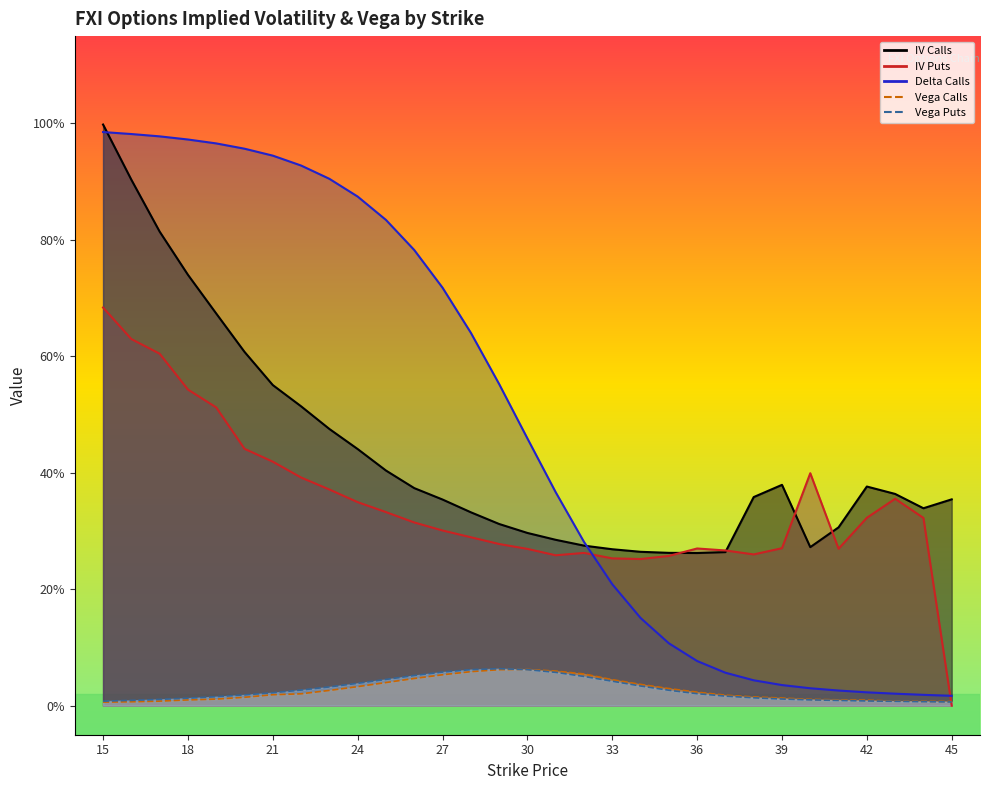

How many interior local peaks does the iv_puts series have?

4